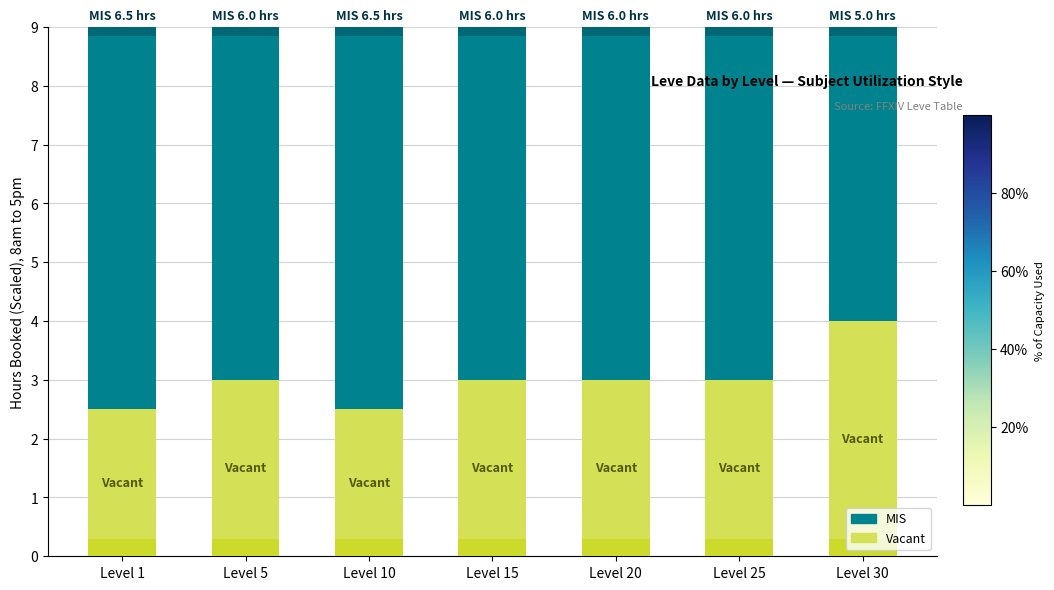

At how many categories does at least one series exceed 5?

6